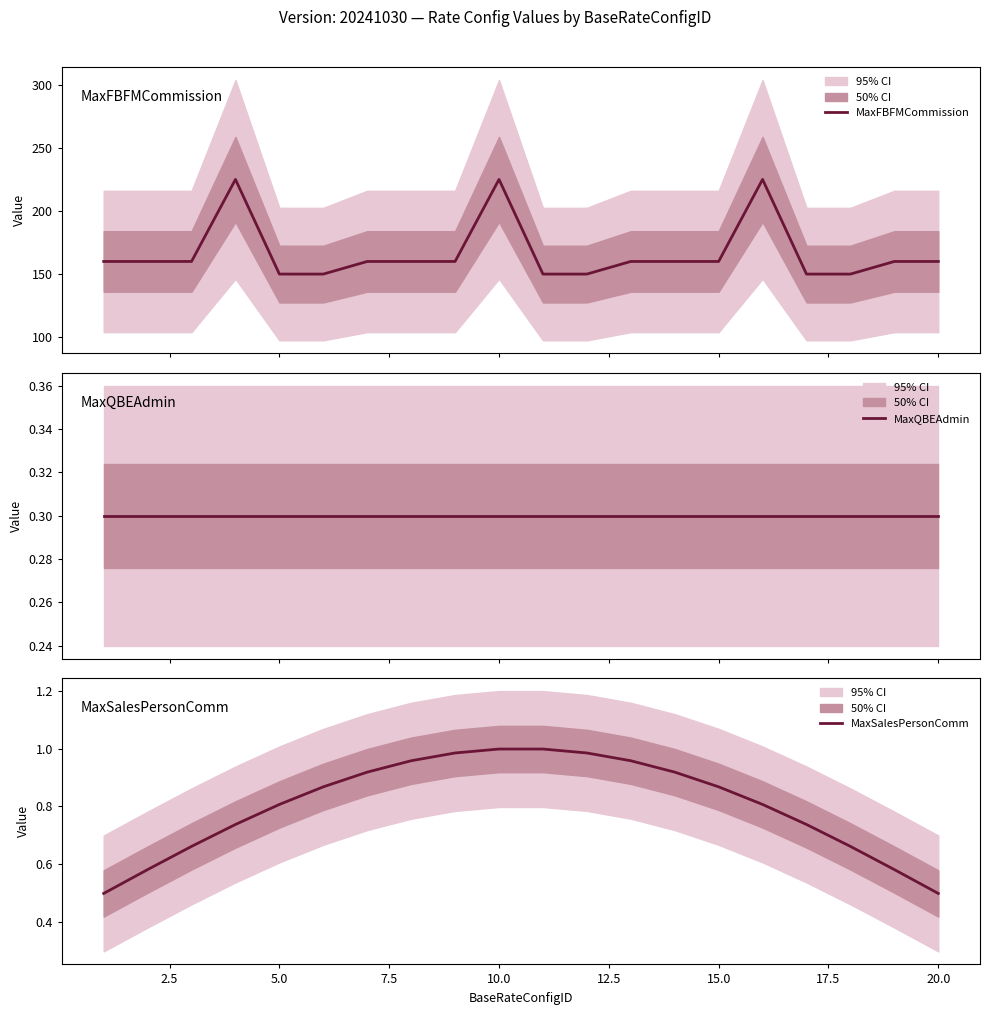

The MaxSalesPersonComm series shows 0.5 at 20.0. True or false?

True